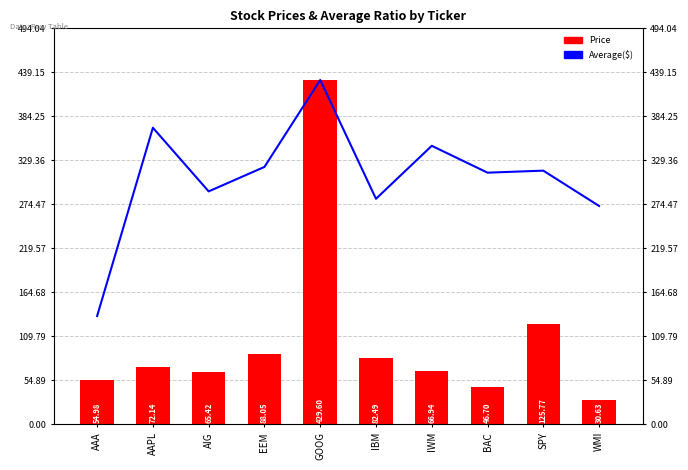

At which label does Price first exceed 72?

AAPL